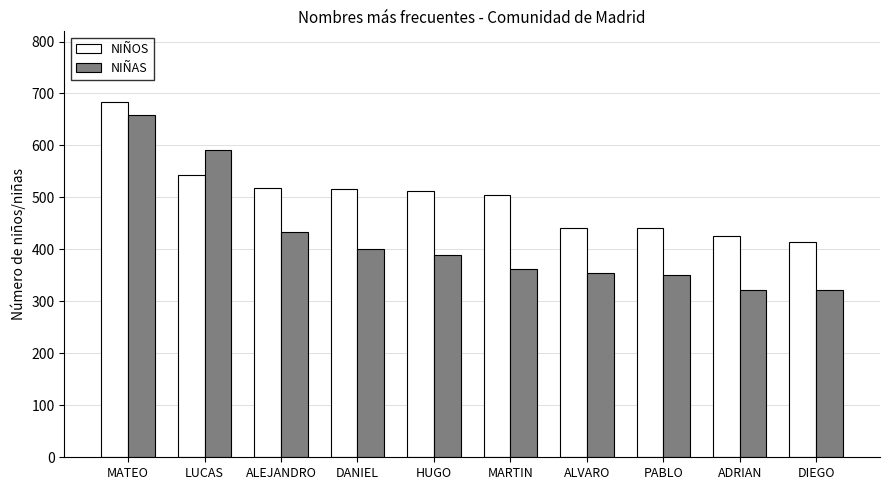

What value does the NIÑAS series have at ADRIAN?

321